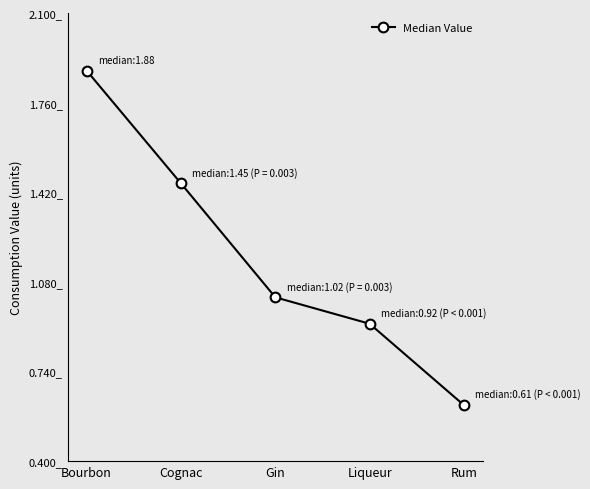

Reading left to right, list all the values displayed in this chart.

1.9	1.5	1.0	0.9	0.6